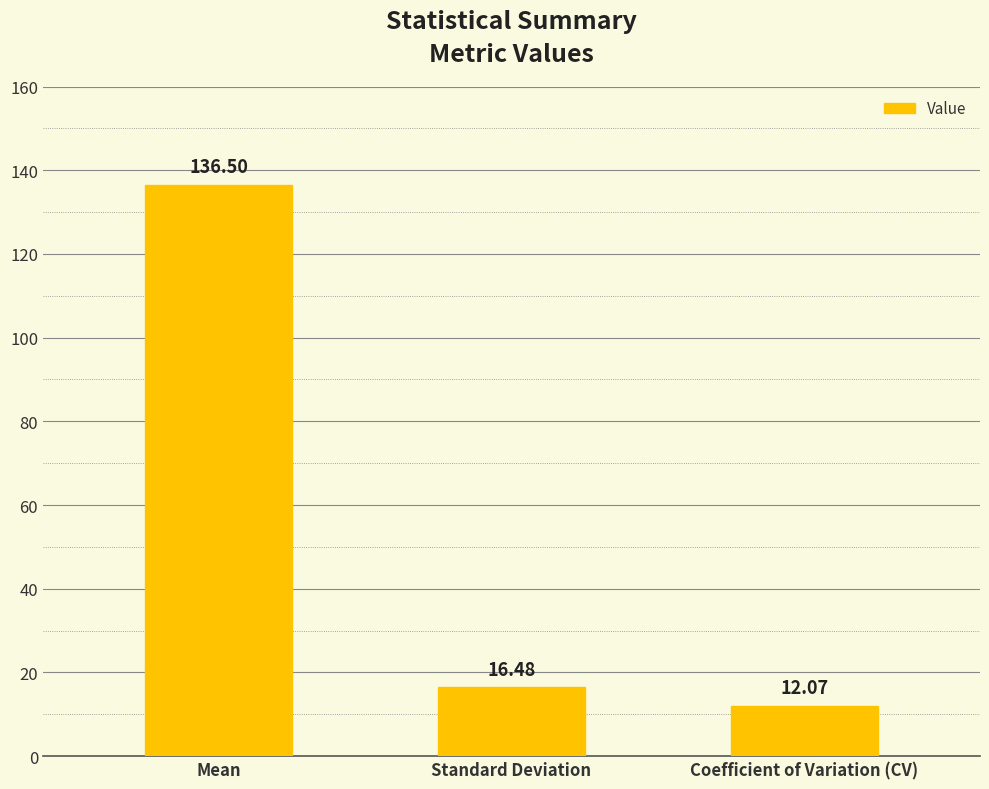

What position from the left is Standard Deviation?

2